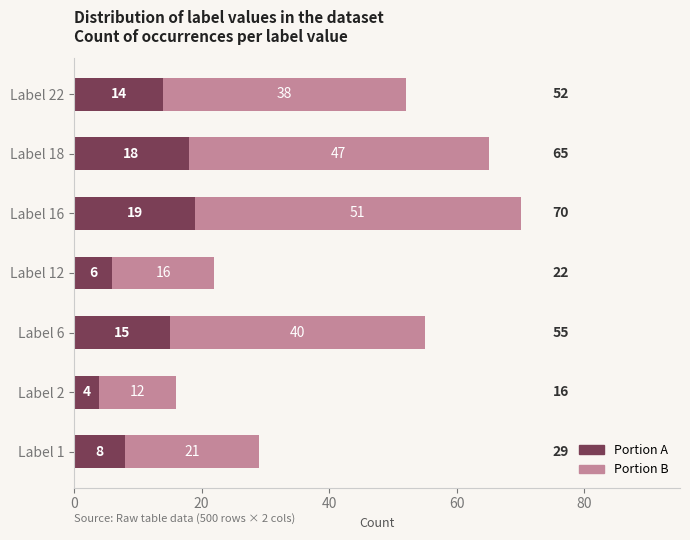

List the labels in order of Portion A value, largest first.

Label 16, Label 18, Label 6, Label 22, Label 1, Label 12, Label 2